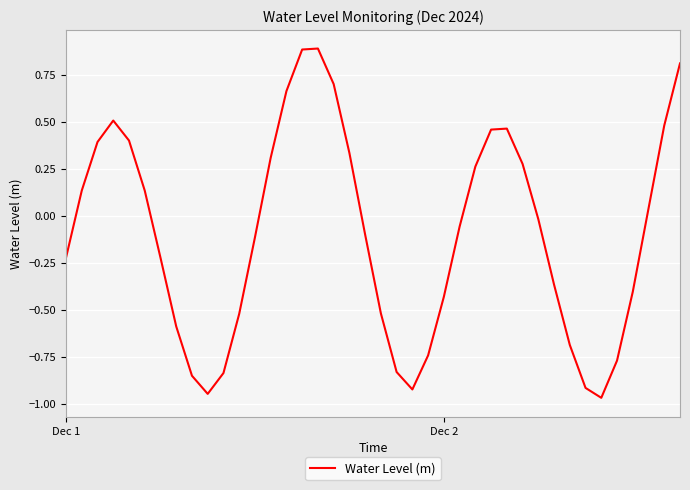

How many lines are shown in the chart?

1